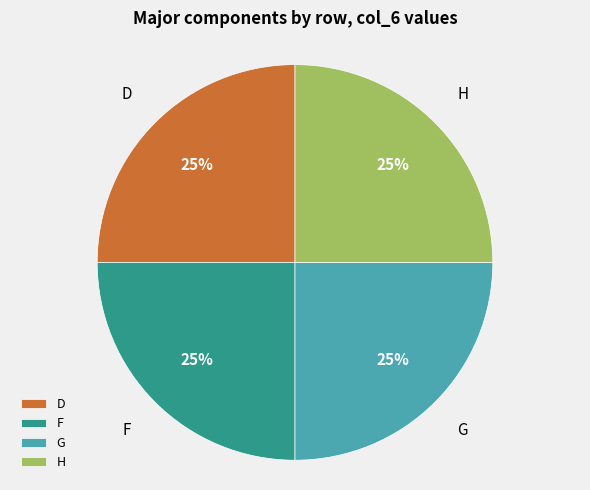

Approximately how many times larger is the value at D compared to H?

1.0